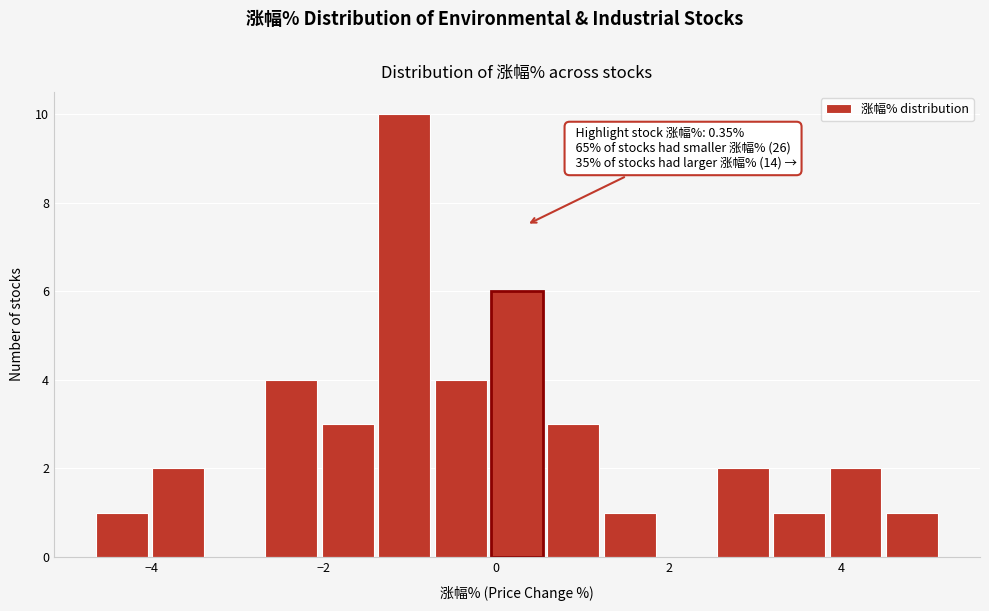

Read against the x-axis, roughly where is the centre of the tallest bar?

-1.0